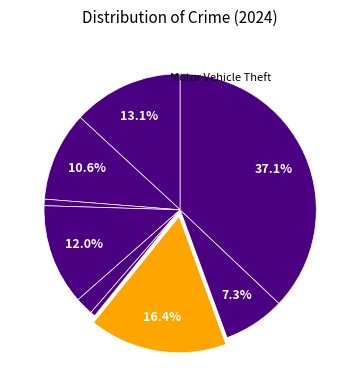

How many slices are in this pie chart?

9